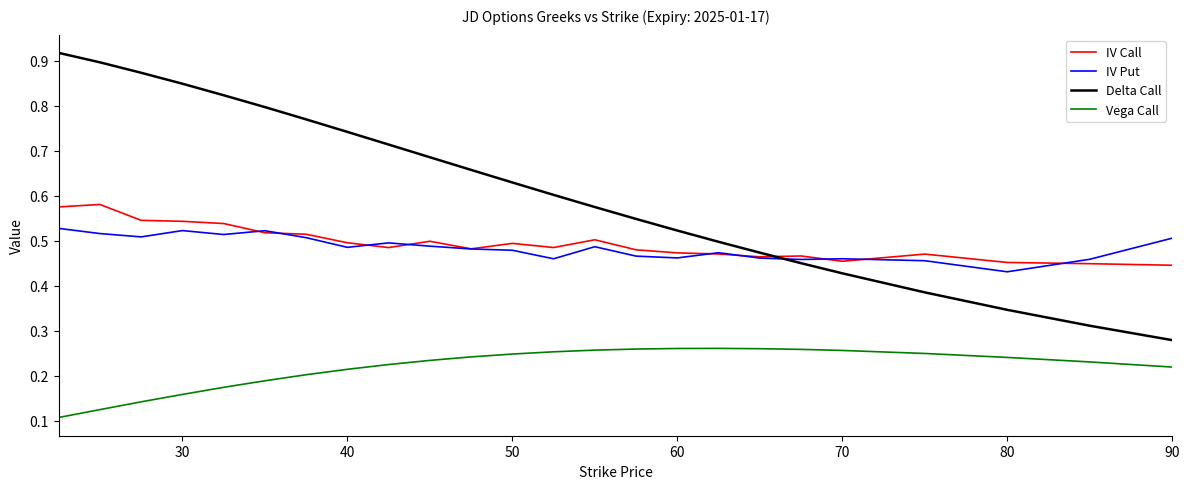

After their last crossing, which series has the higher values: IV Put or Delta Call?

IV Put